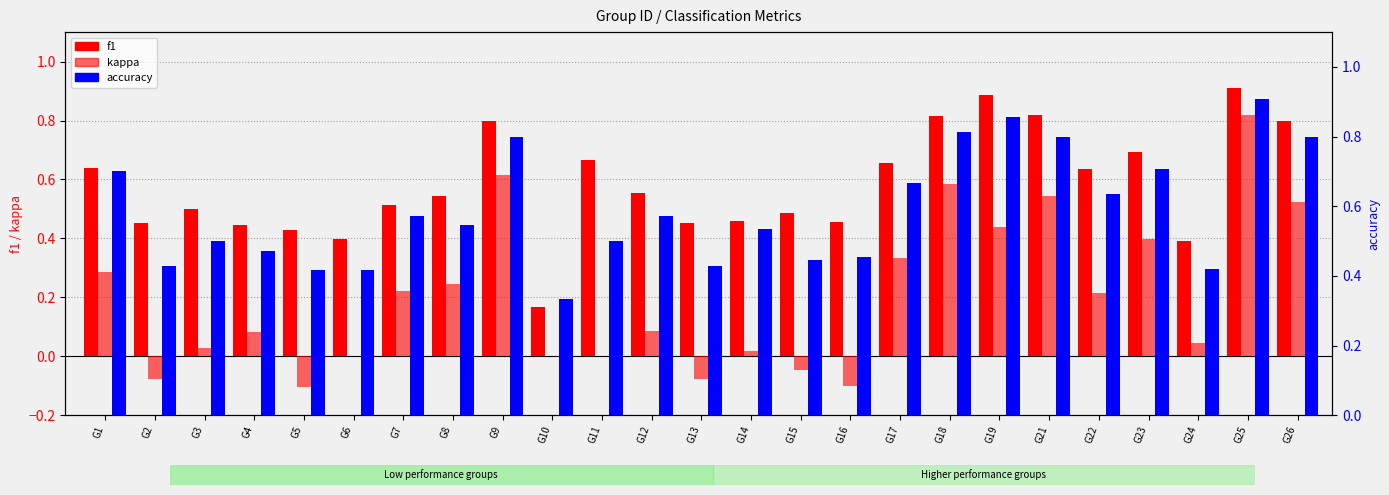

How many accuracy values are between 0 and 1?

25